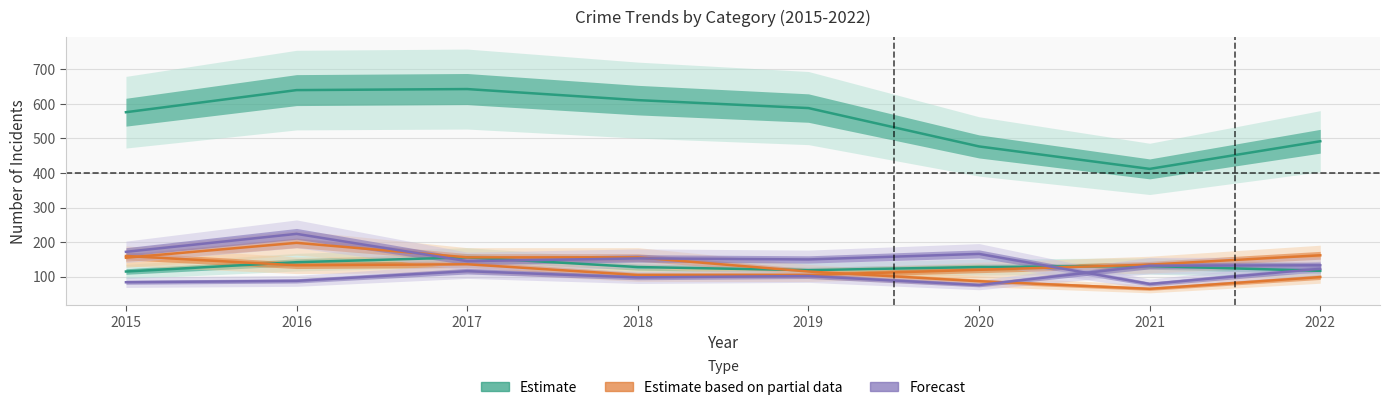

Reading right to left, extract all data points from this chart.

Aggravated Assault: 2022=133	2021=132	2020=76	2019=102	2018=98	2017=116	2016=88	2015=84
Aggravated Battery: 2022=117	2021=131	2020=128	2019=119	2018=128	2017=156	2016=142	2015=115
Burglary: 2022=123	2021=79	2020=166	2019=150	2018=153	2017=145	2016=224	2015=172
Motor Vehicle Theft: 2022=162	2021=135	2020=120	2019=105	2018=105	2017=136	2016=133	2015=160
Robbery: 2022=99	2021=65	2020=87	2019=115	2018=156	2017=156	2016=198	2015=155
Theft: 2022=492	2021=412	2020=477	2019=588	2018=611	2017=643	2016=640	2015=576